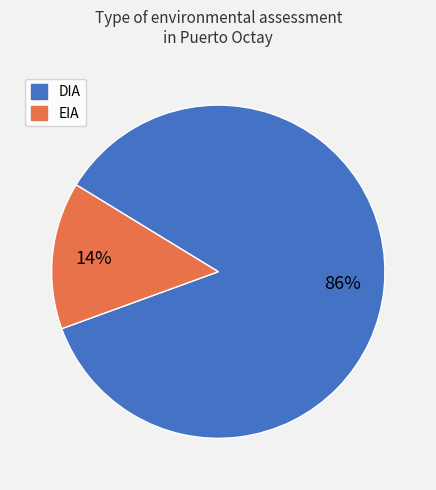

Is it true that DIA is 92% of the pie?

False